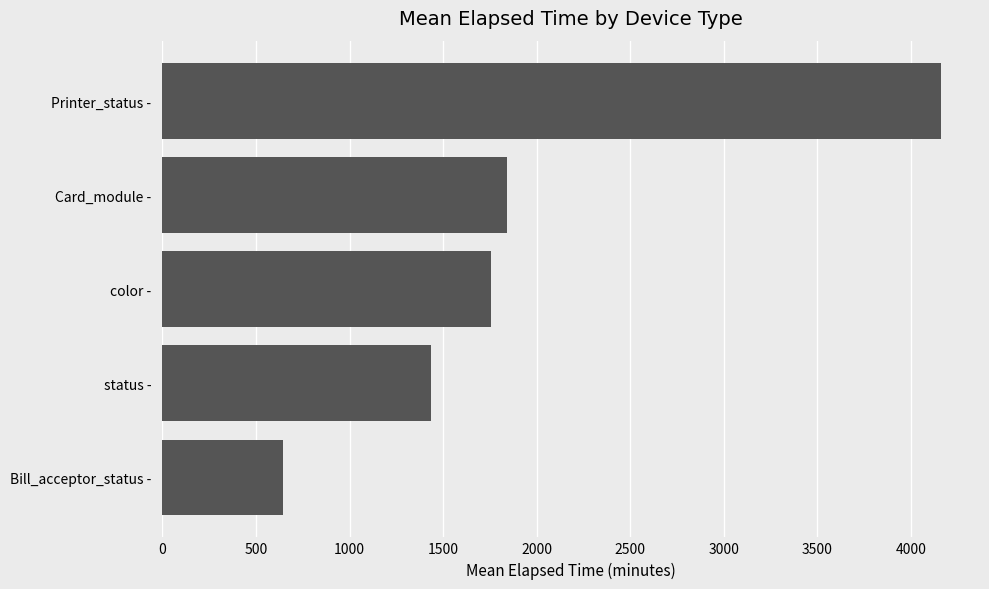

The value at status - is 1434. True or false?

True